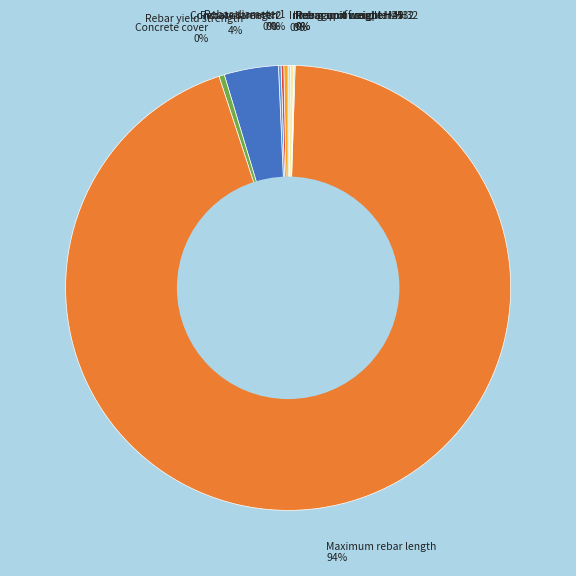

Between Concrete cover and Rebar yield strength, which is larger?

Rebar yield strength